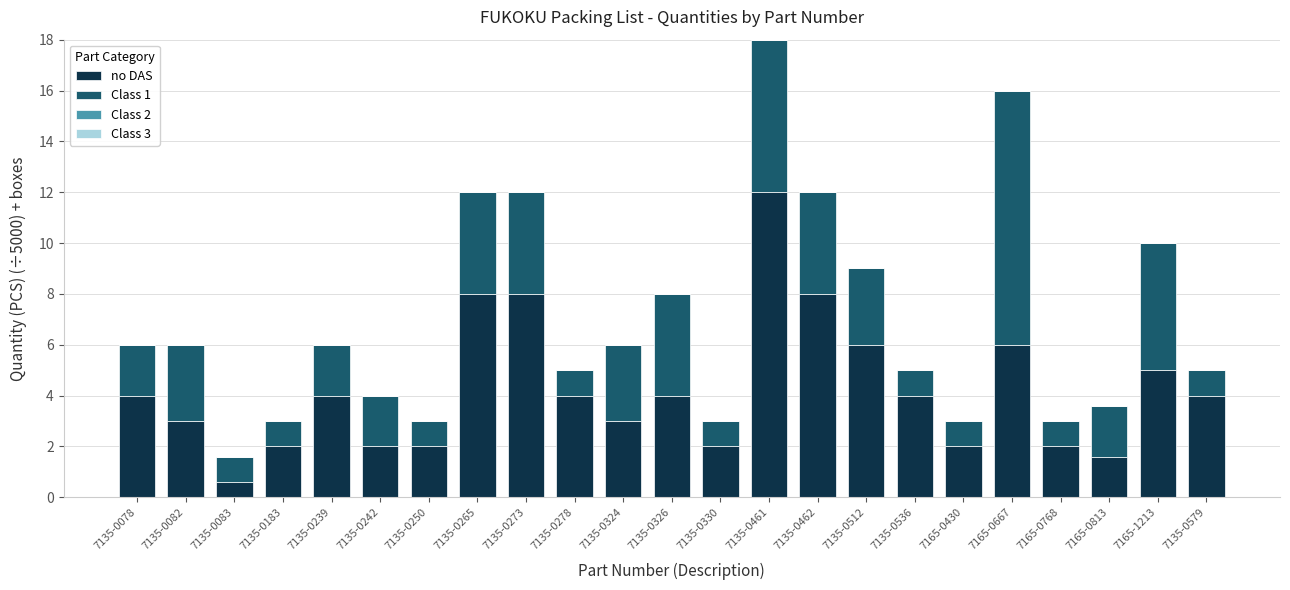

What is the total value across all series at 7165-0667?

16.0